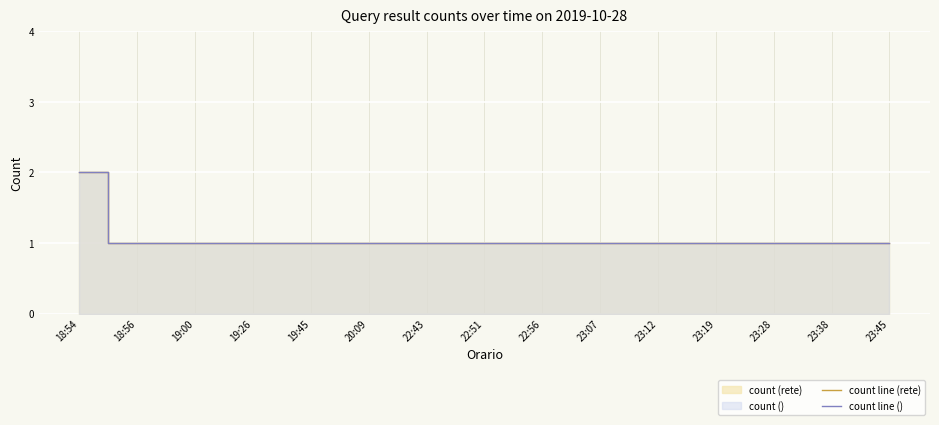

Rank the categories by count line () value from lowest to highest.

18:56, 19:00, 19:26, 19:45, 20:09, 22:43, 22:51, 22:56, 23:07, 23:12, 23:19, 23:28, 23:38, 23:45, 18:54